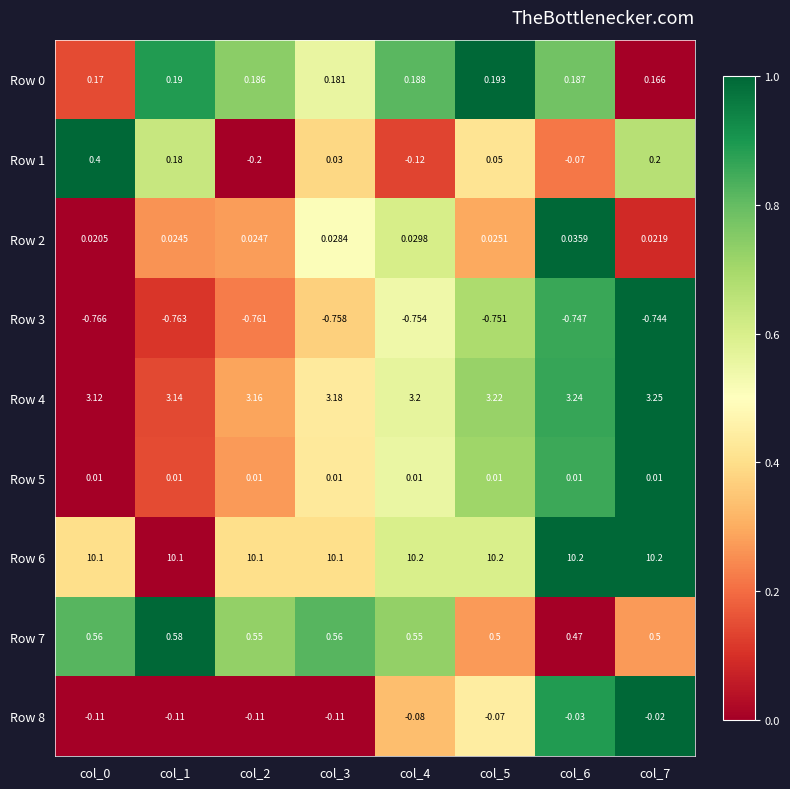

Is the value of Row 0 at col_3 greater than the value of Row 7 at col_1?

No